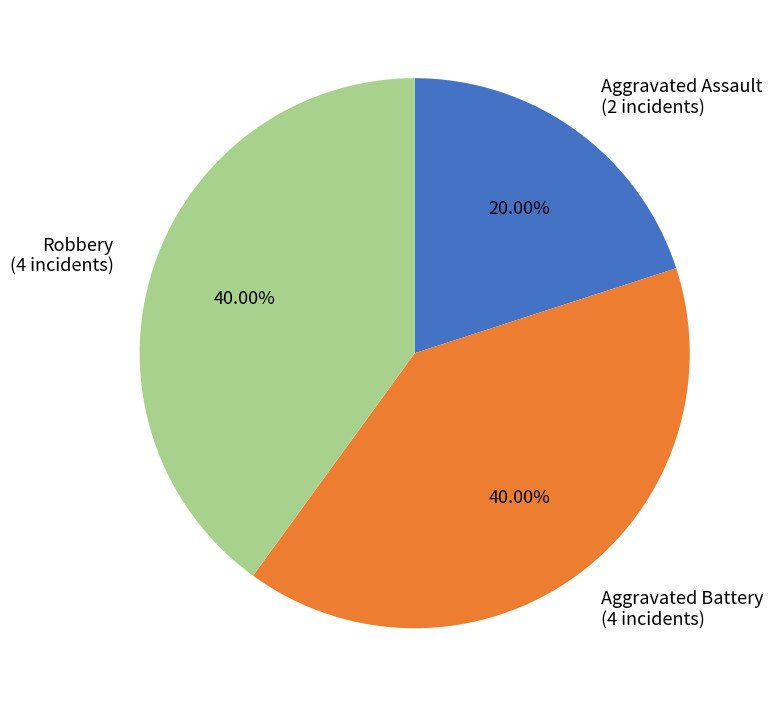

Does Aggravated Battery account for over 50% of the chart?

No